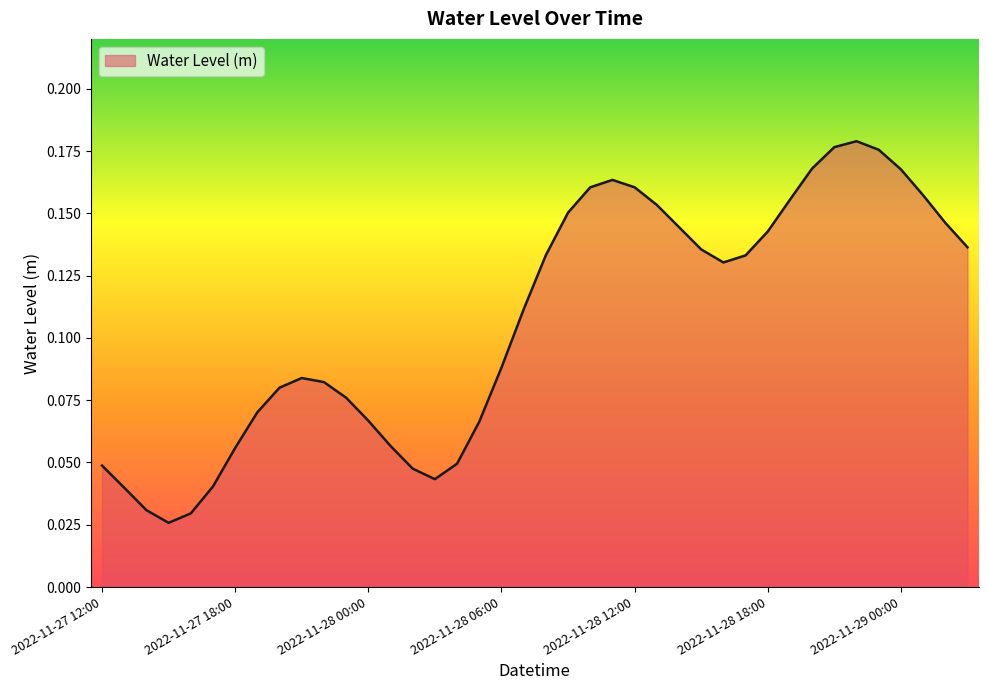

Reading left to right, transcribe all the data shown in this chart.

2022-11-27 12:00=0.0	2022-11-27 13:00=0.0	2022-11-27 14:00=0.0	2022-11-27 15:00=0.0	2022-11-27 16:00=0.0	2022-11-27 17:00=0.0	2022-11-27 18:00=0.1	2022-11-27 19:00=0.1	2022-11-27 20:00=0.1	2022-11-27 21:00=0.1	2022-11-27 22:00=0.1	2022-11-27 23:00=0.1	2022-11-28 00:00=0.1	2022-11-28 01:00=0.1	2022-11-28 02:00=0.0	2022-11-28 03:00=0.0	2022-11-28 04:00=0.0	2022-11-28 05:00=0.1	2022-11-28 06:00=0.1	2022-11-28 07:00=0.1	2022-11-28 08:00=0.1	2022-11-28 09:00=0.2	2022-11-28 10:00=0.2	2022-11-28 11:00=0.2	2022-11-28 12:00=0.2	2022-11-28 13:00=0.2	2022-11-28 14:00=0.1	2022-11-28 15:00=0.1	2022-11-28 16:00=0.1	2022-11-28 17:00=0.1	2022-11-28 18:00=0.1	2022-11-28 19:00=0.2	2022-11-28 20:00=0.2	2022-11-28 21:00=0.2	2022-11-28 22:00=0.2	2022-11-28 23:00=0.2	2022-11-29 00:00=0.2	2022-11-29 01:00=0.2	2022-11-29 02:00=0.1	2022-11-29 03:00=0.1